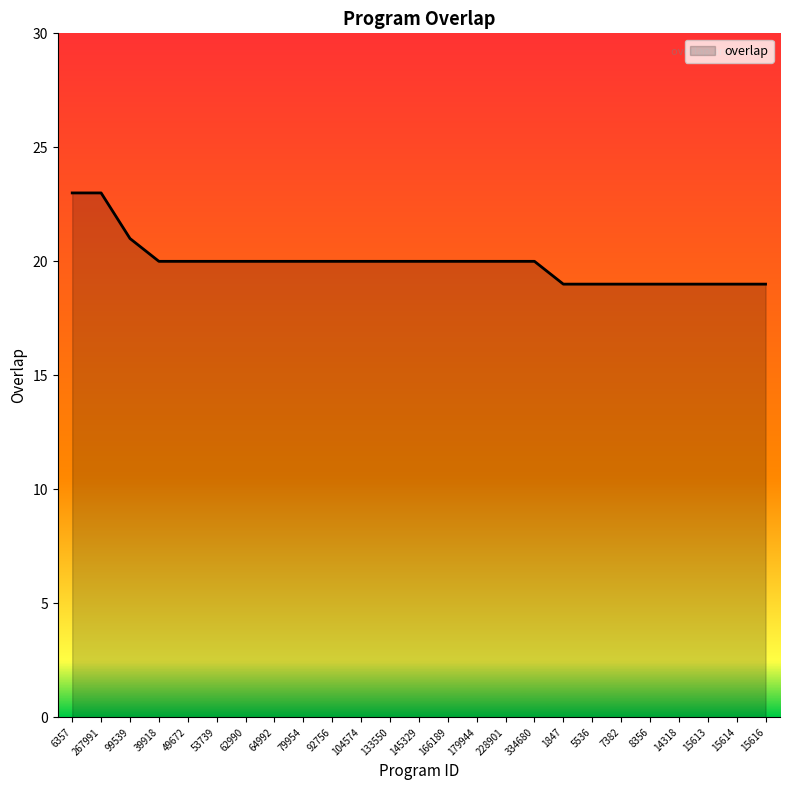

Reading left to right, extract all data points from this chart.

23	23	21	20	20	20	20	20	20	20	20	20	20	20	20	20	20	19	19	19	19	19	19	19	19